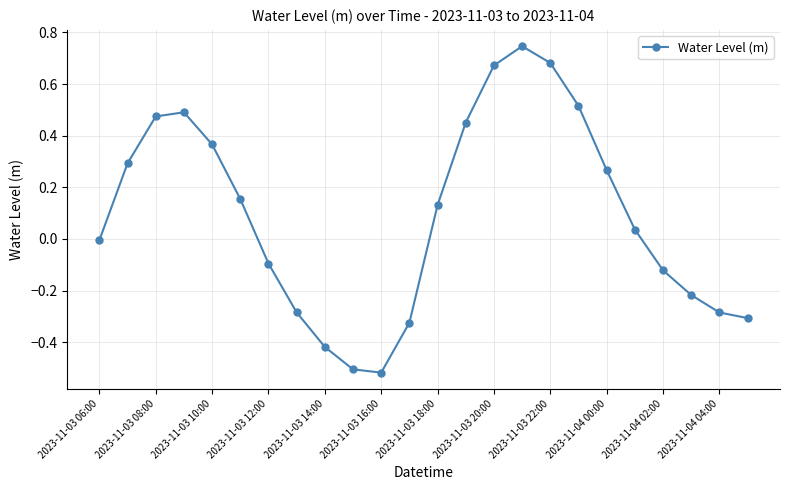

How many points are higher than both their immediate neighbors (excluding endpoints)?

2